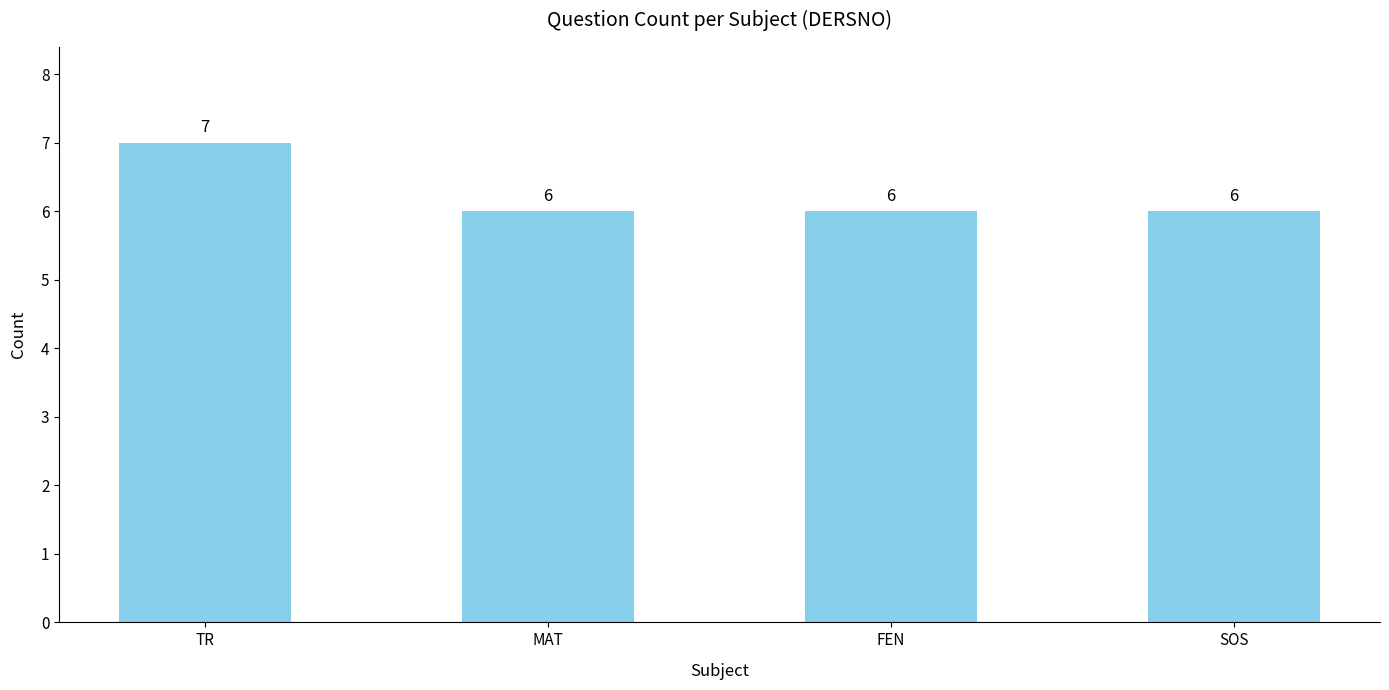

Reading left to right, extract all data points from this chart.

7	6	6	6